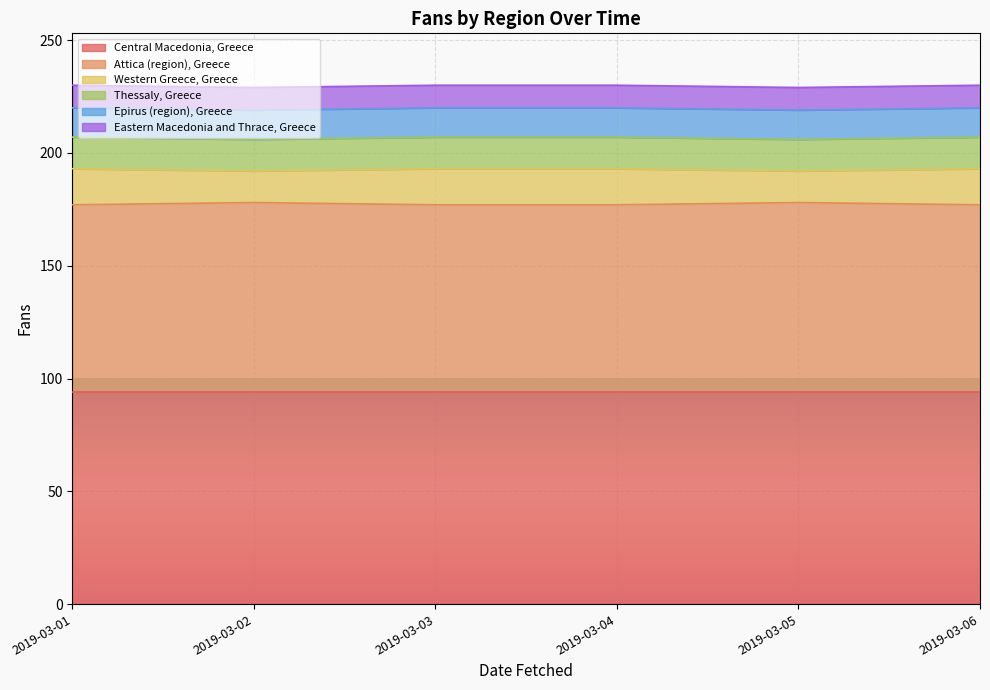

Which category has the highest value across all series?

2019-03-01